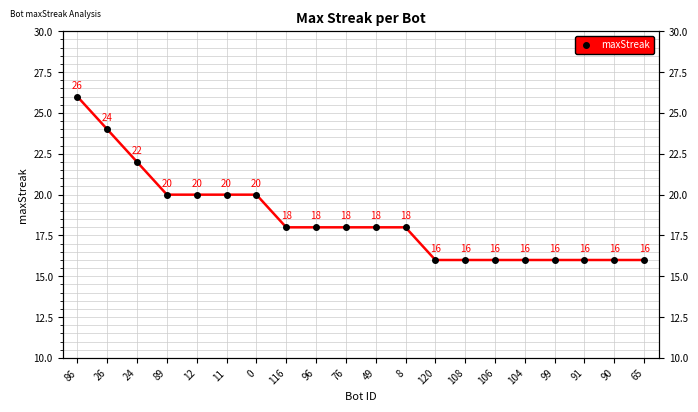

What is the label of the 13th point from the left?

120